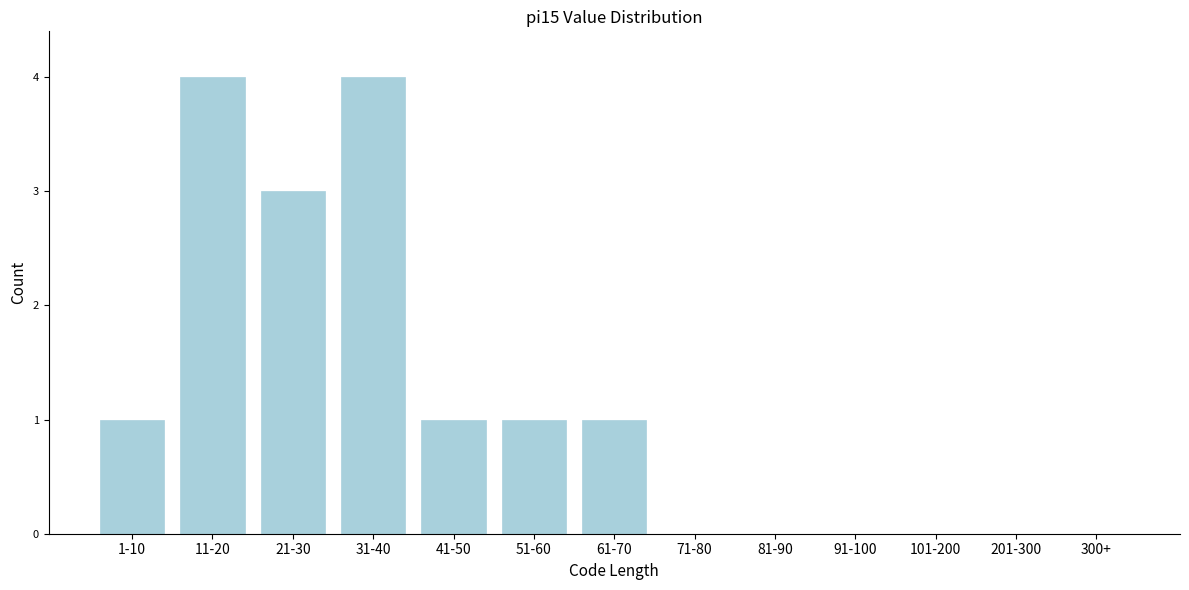

Reading left to right, extract all data points from this chart.

1-10=1	11-20=4	21-30=3	31-40=4	41-50=1	51-60=1	61-70=1	71-80=0	81-90=0	91-100=0	101-200=0	201-300=0	300+=0